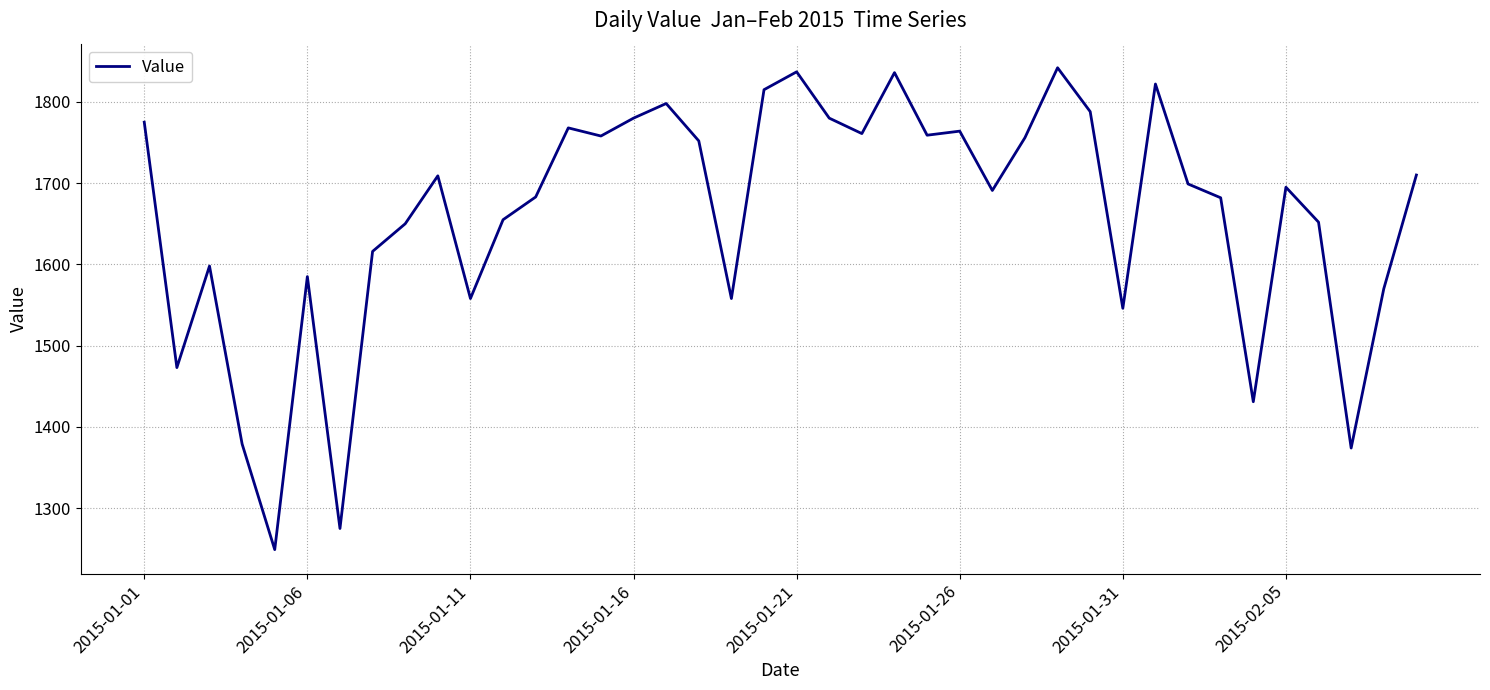

What is the maximum value shown in the chart?

1842